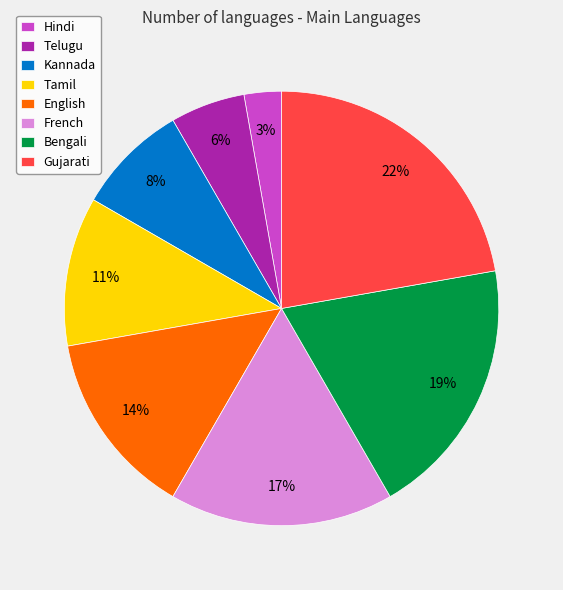

Rank the categories by value from lowest to highest.

Hindi, Telugu, Kannada, Tamil, English, French, Bengali, Gujarati